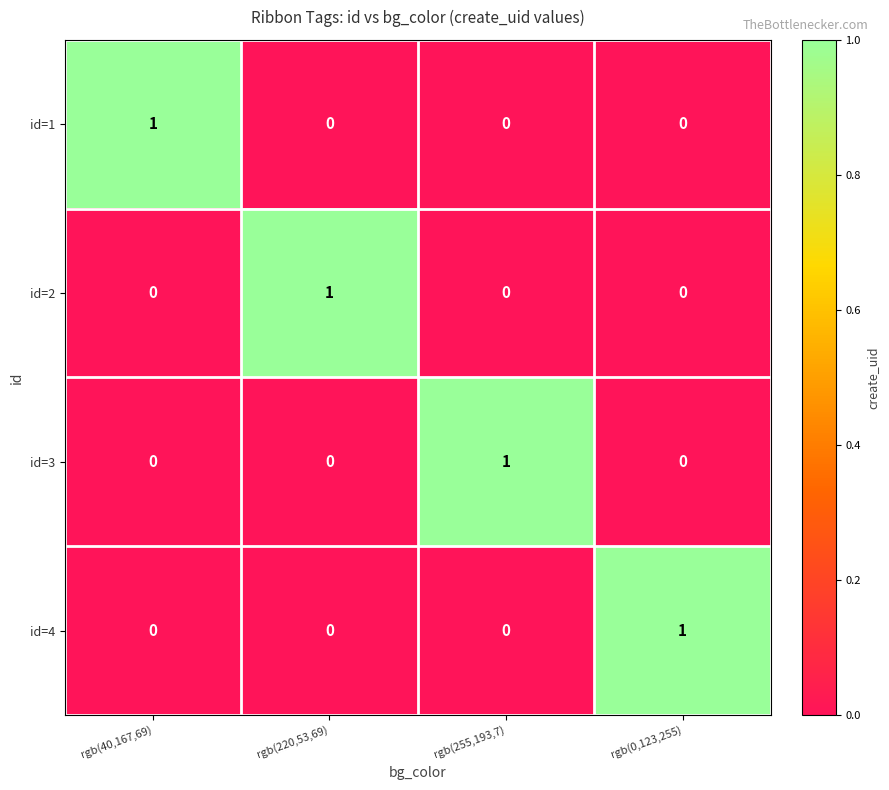

At how many categories does at least one series exceed 0?

4